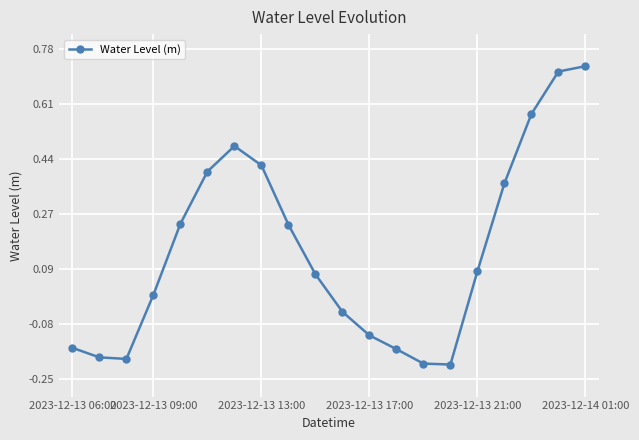

How many interior local valleys (lower than both neighbors) does the data have?

2